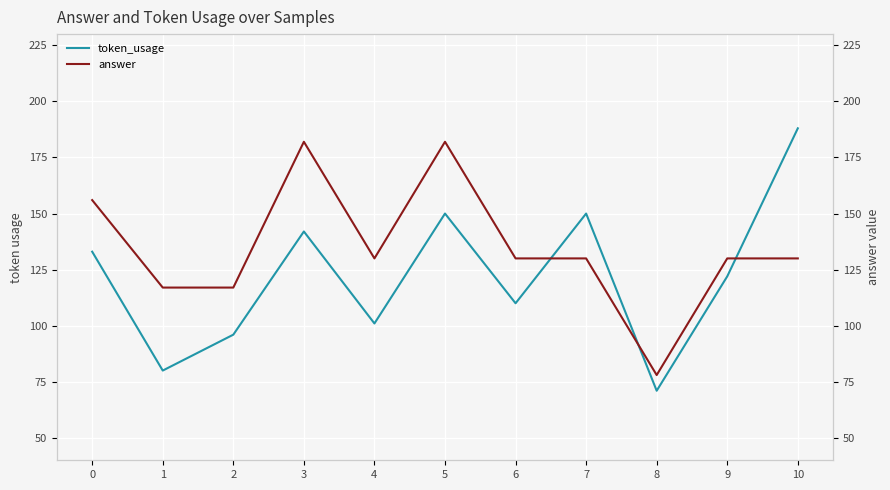

What is the sum of all answer values?

1482